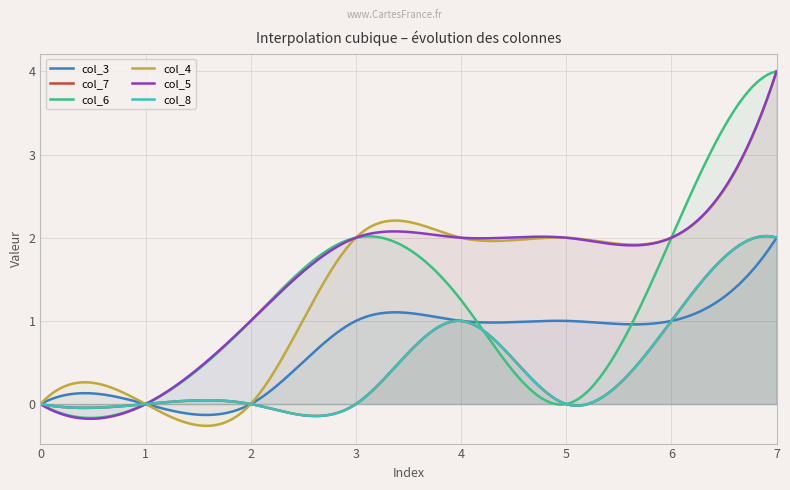

How many values in the col_4 series exceed 2?

1